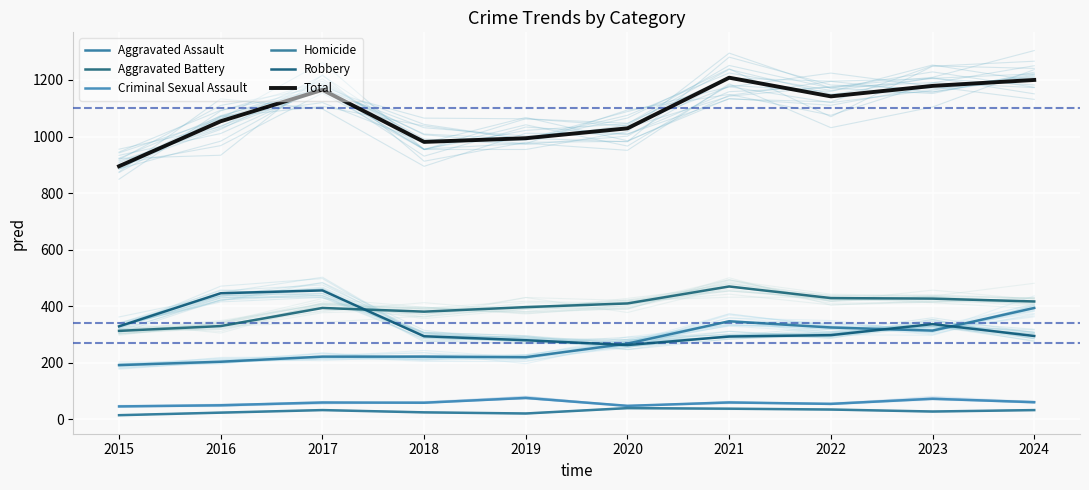

How many distinct data groups are displayed?

6